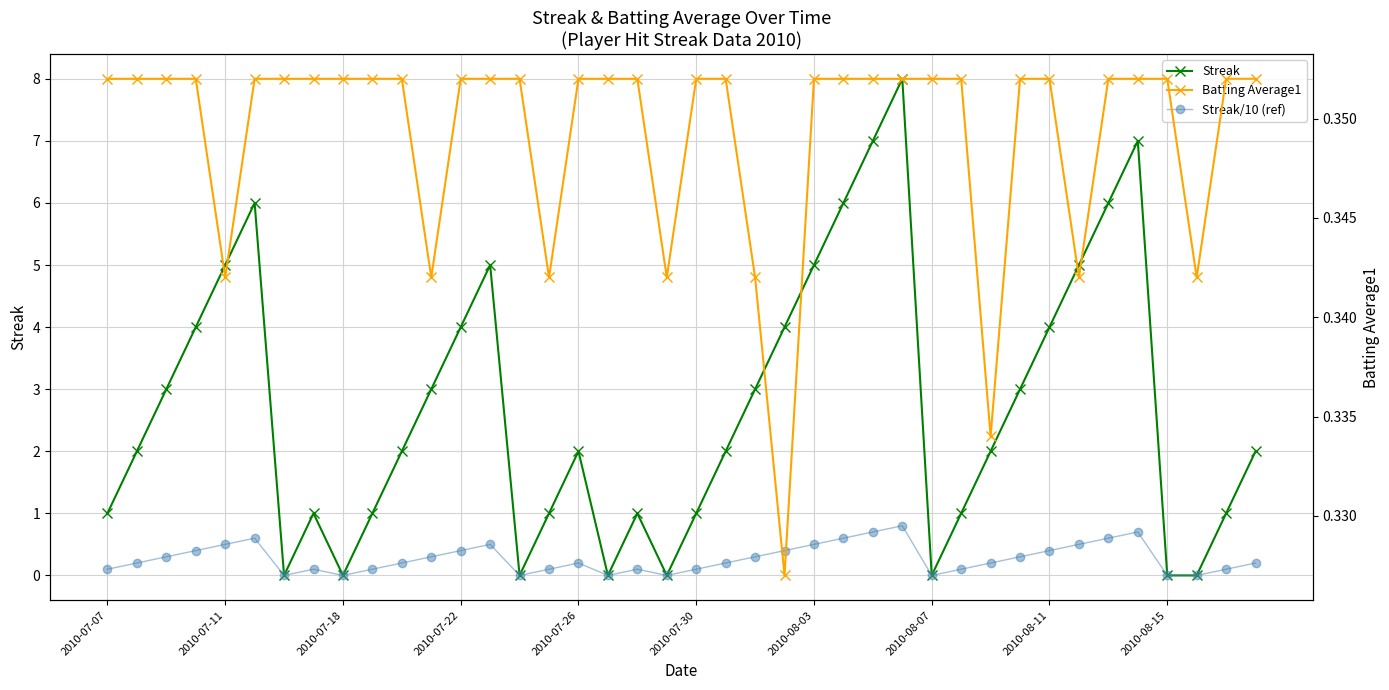

Reading left to right, list all the values displayed in this chart.

Streak: 1.0	2.0	3.0	4.0	5.0	6.0	0.0	1.0	0.0	1.0	2.0	3.0	4.0	5.0	0.0	1.0	2.0	0.0	1.0	0.0	1.0	2.0	3.0	4.0	5.0	6.0	7.0	8.0	0.0	1.0	2.0	3.0	4.0	5.0	6.0	7.0	0.0	0.0	1.0	2.0
Streak/10 (ref): 0.1	0.2	0.3	0.4	0.5	0.6	0.0	0.1	0.0	0.1	0.2	0.3	0.4	0.5	0.0	0.1	0.2	0.0	0.1	0.0	0.1	0.2	0.3	0.4	0.5	0.6	0.7	0.8	0.0	0.1	0.2	0.3	0.4	0.5	0.6	0.7	0.0	0.0	0.1	0.2
Batting Average1: 0.4	0.4	0.4	0.4	0.3	0.4	0.4	0.4	0.4	0.4	0.4	0.3	0.4	0.4	0.4	0.3	0.4	0.4	0.4	0.3	0.4	0.4	0.3	0.3	0.4	0.4	0.4	0.4	0.4	0.4	0.3	0.4	0.4	0.3	0.4	0.4	0.4	0.3	0.4	0.4